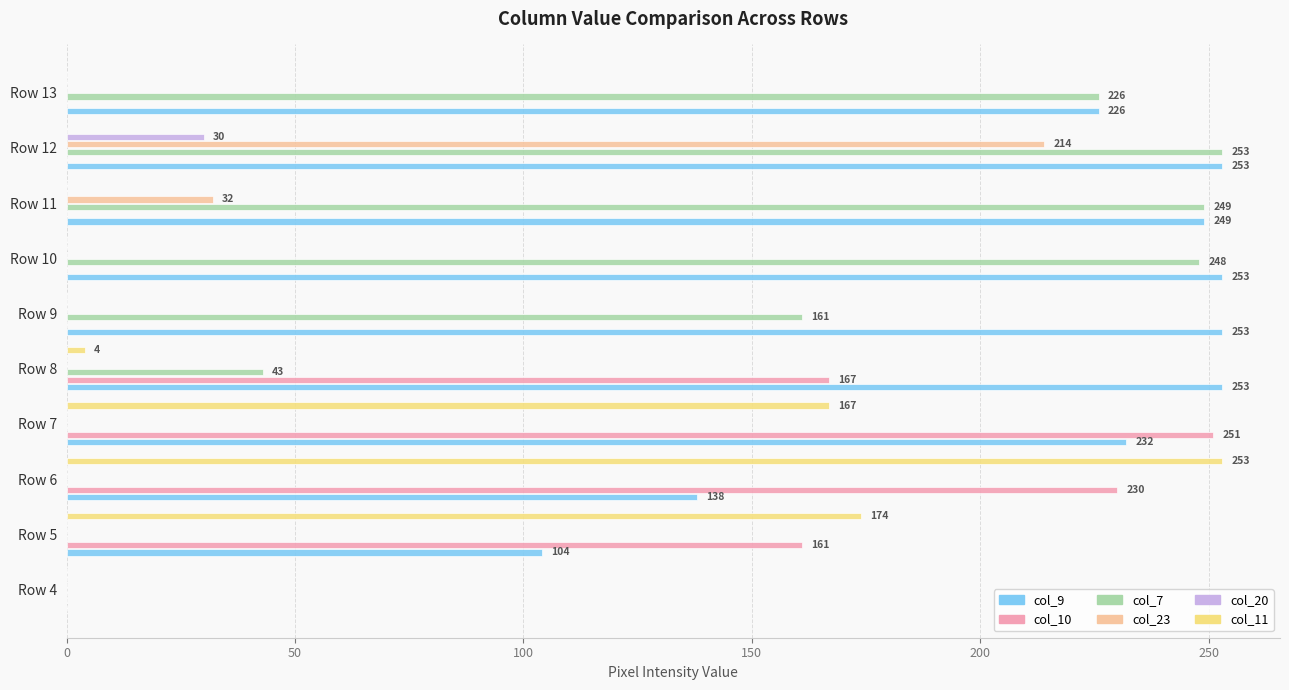

What is the maximum value for col_7?

253